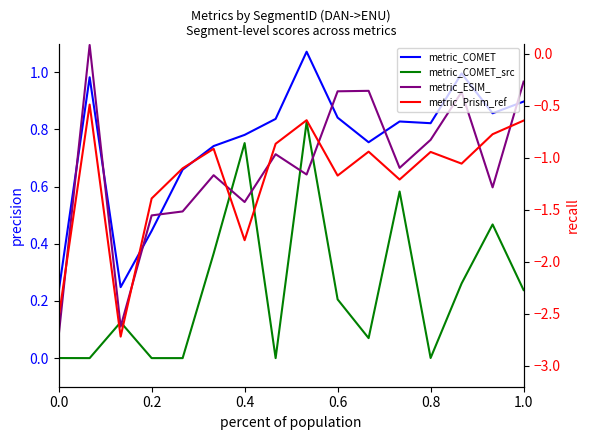

True or false: metric_COMET_src has a value of 0.0 at 0.2.

True